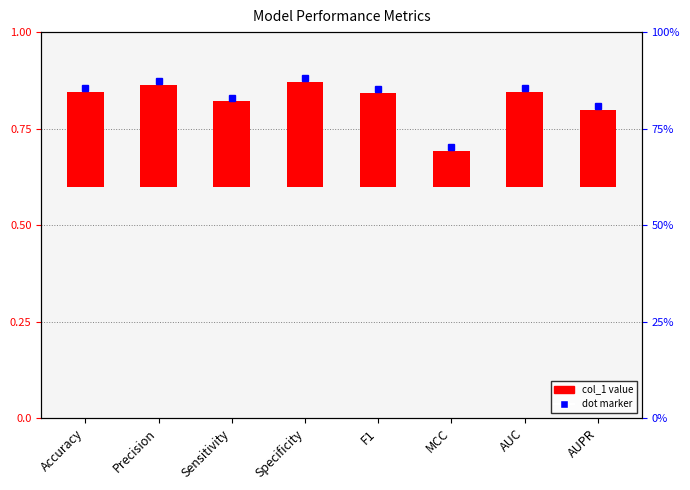

The value at AUC is 0.4. True or false?

False